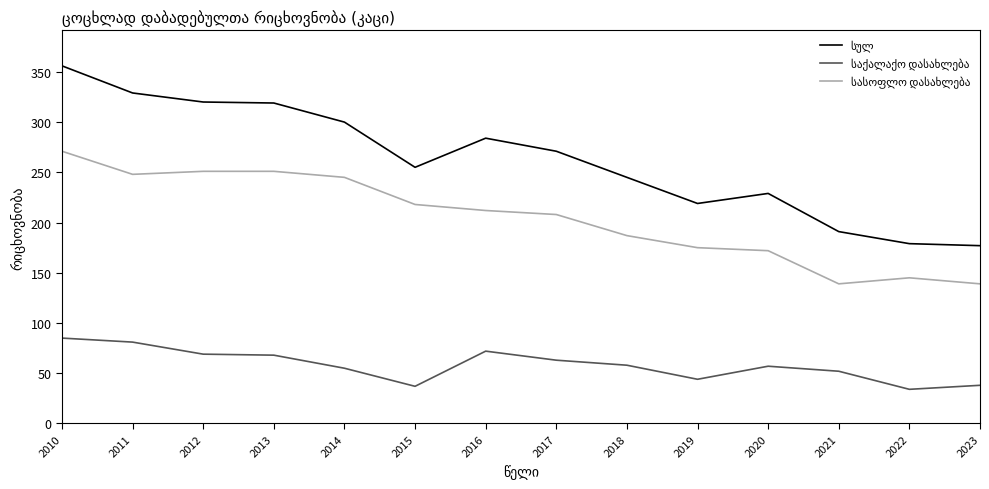

What is the smallest value displayed?

34